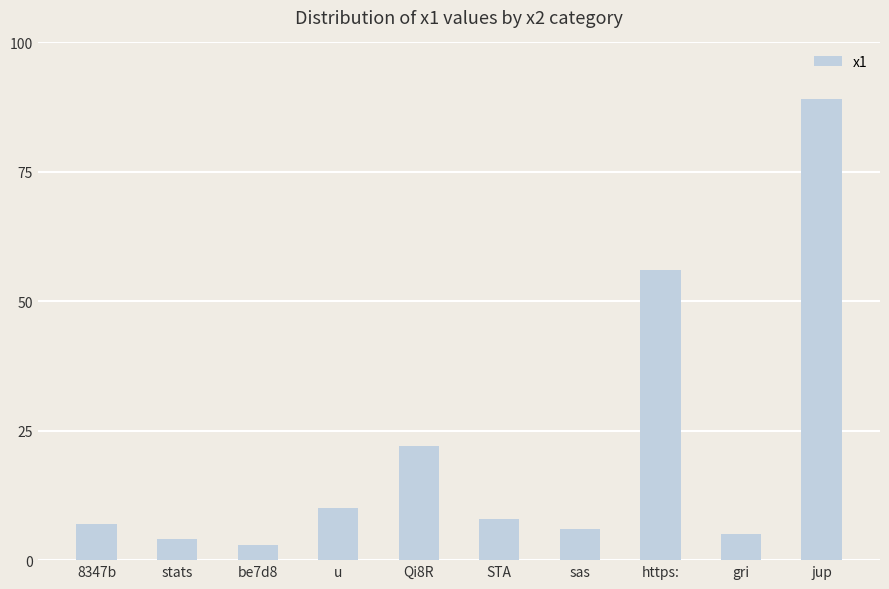

Which has a higher value, 8347b or be7d8?

8347b